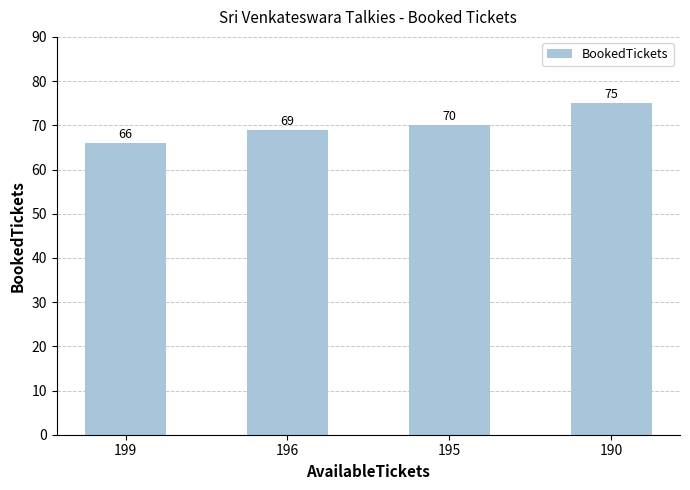

List the labels in order of value, smallest first.

199, 196, 195, 190